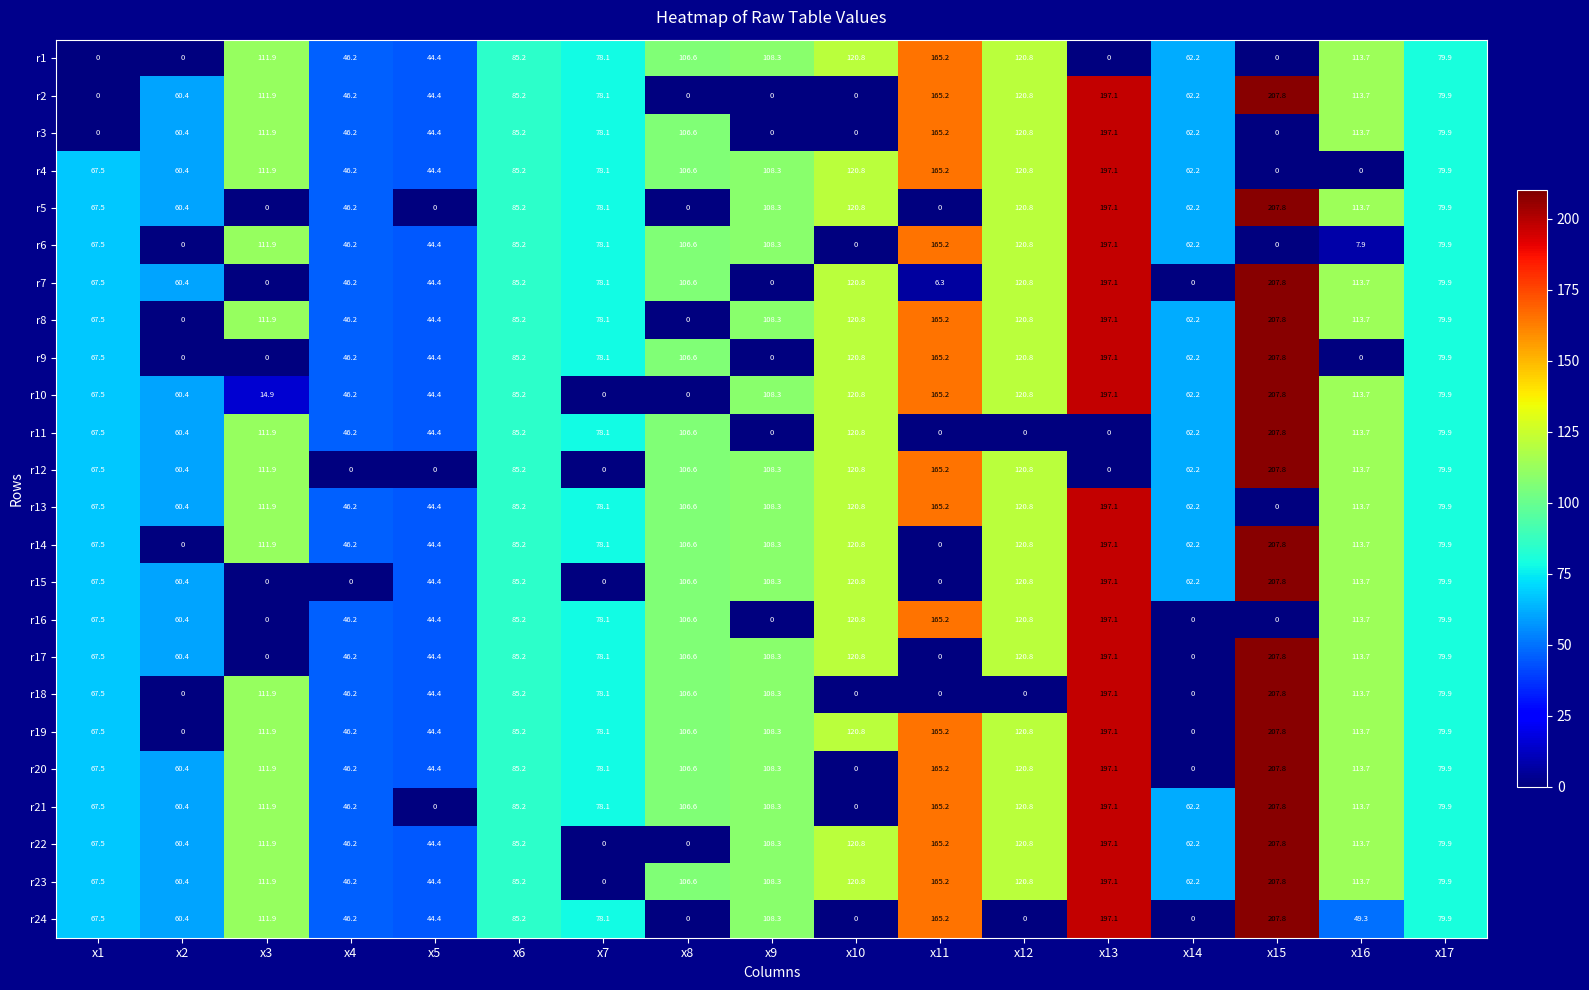

How many categories are shown in the chart?

17